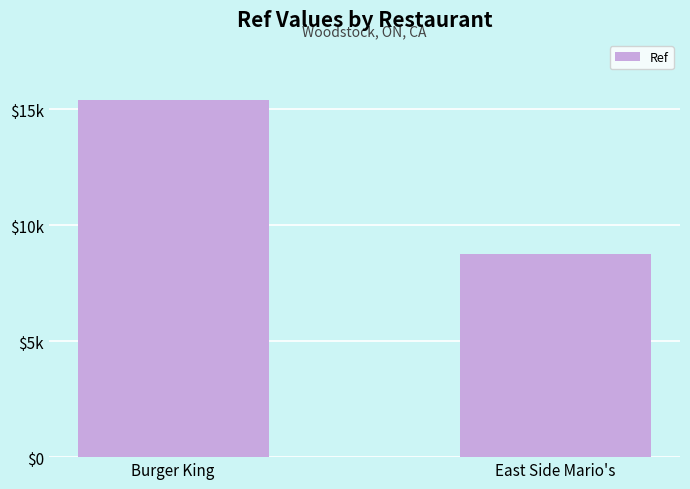

How many values are between 8782 and 15396?

2